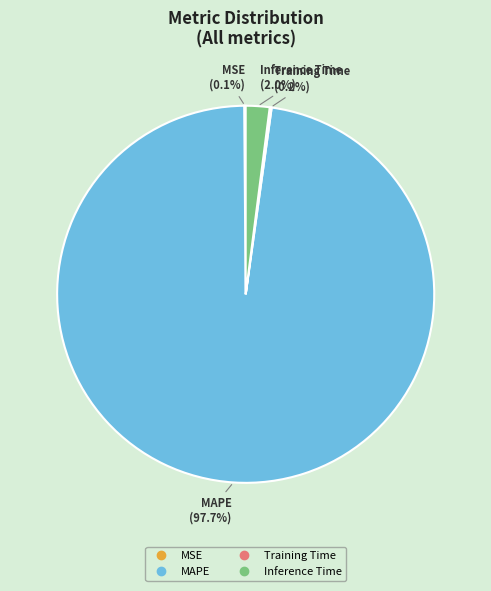

What portion of the pie excludes MAPE?

2.3%